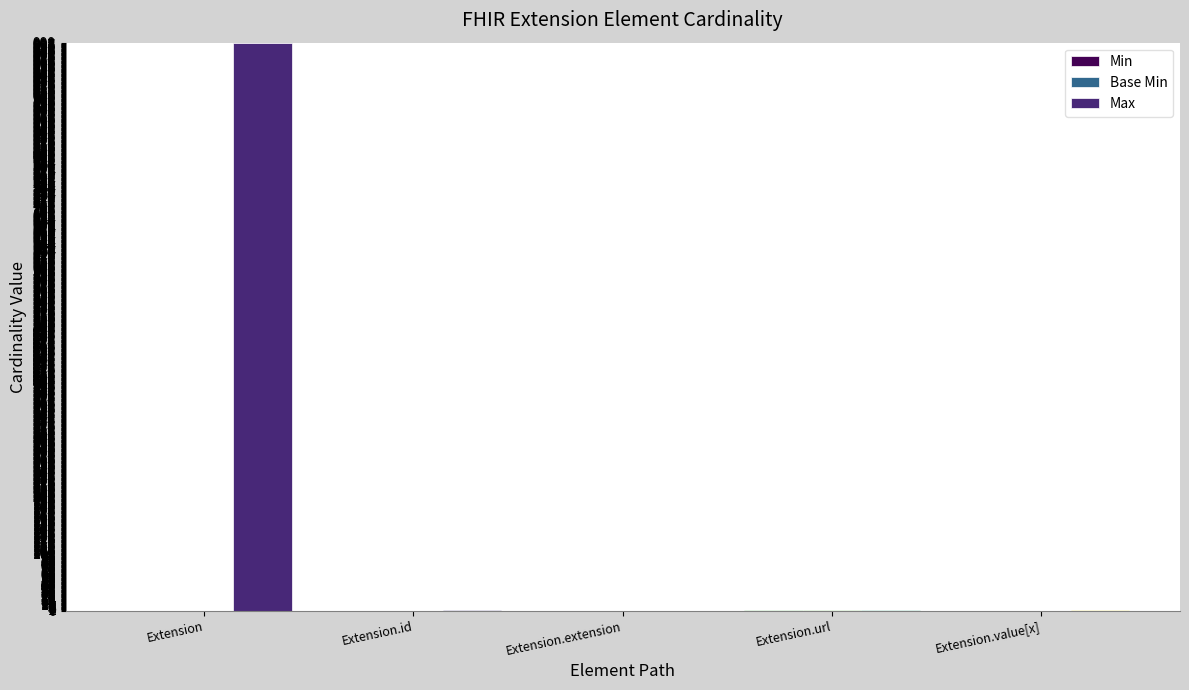

True or false: Max has a value of 2 at Extension.id.

False